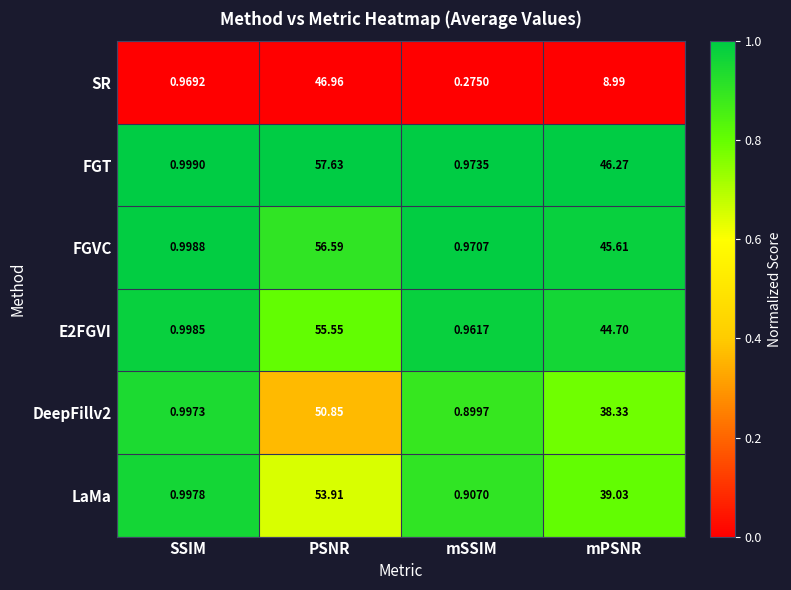

What is the difference between the highest and lowest values at mPSNR?

37.3